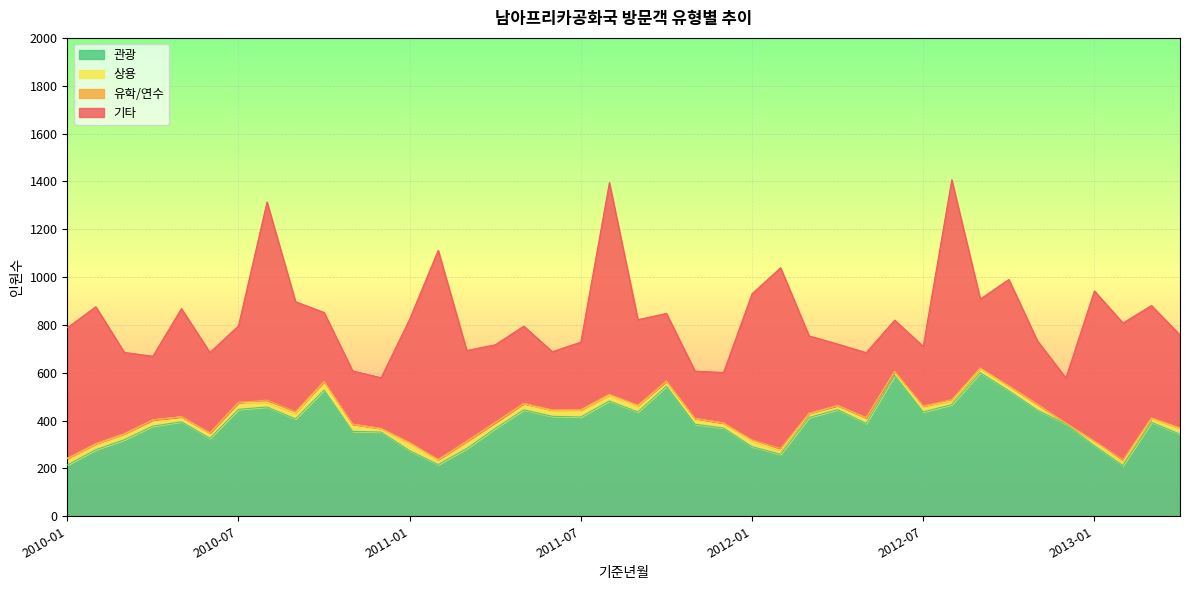

True or false: 기타 and 유학/연수 cross at least once.

False